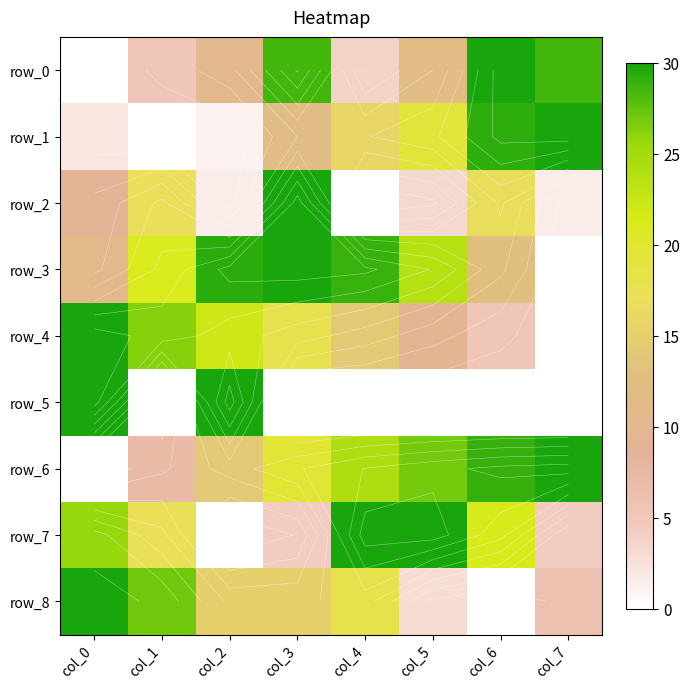

What is the difference between the second highest and minimum values in the row_5 series?

30.0